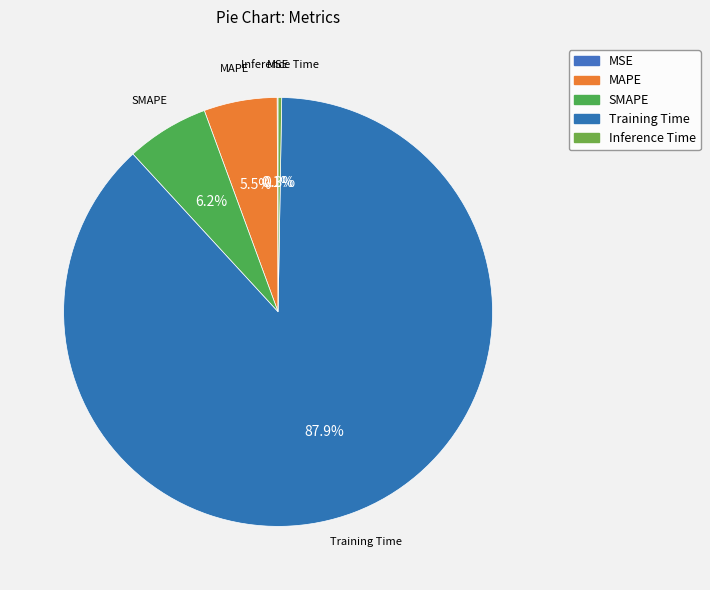

Which category accounts for the majority?

Training Time